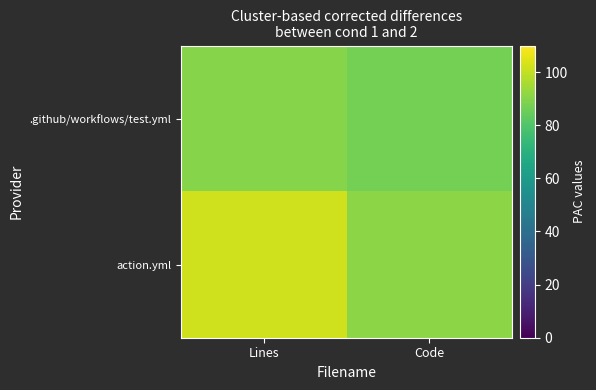

How many categories are shown in the chart?

2